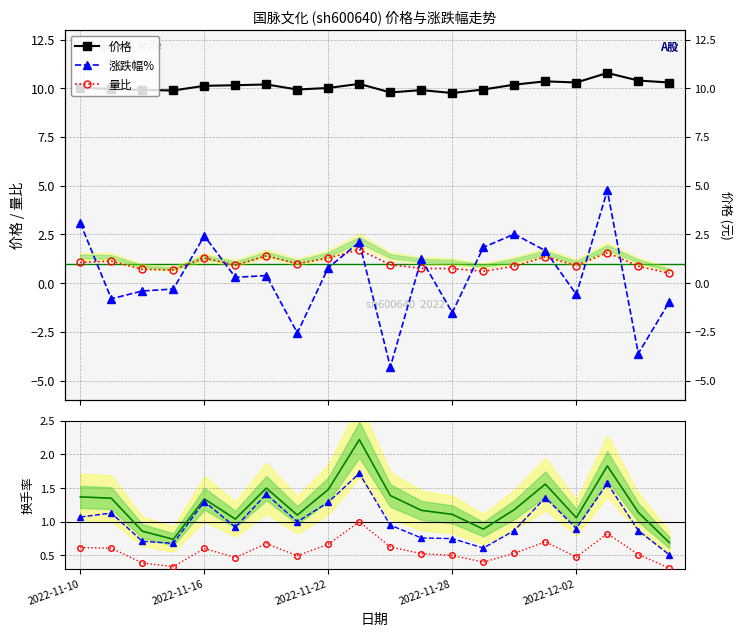

Does the chart have visible grid lines?

Yes